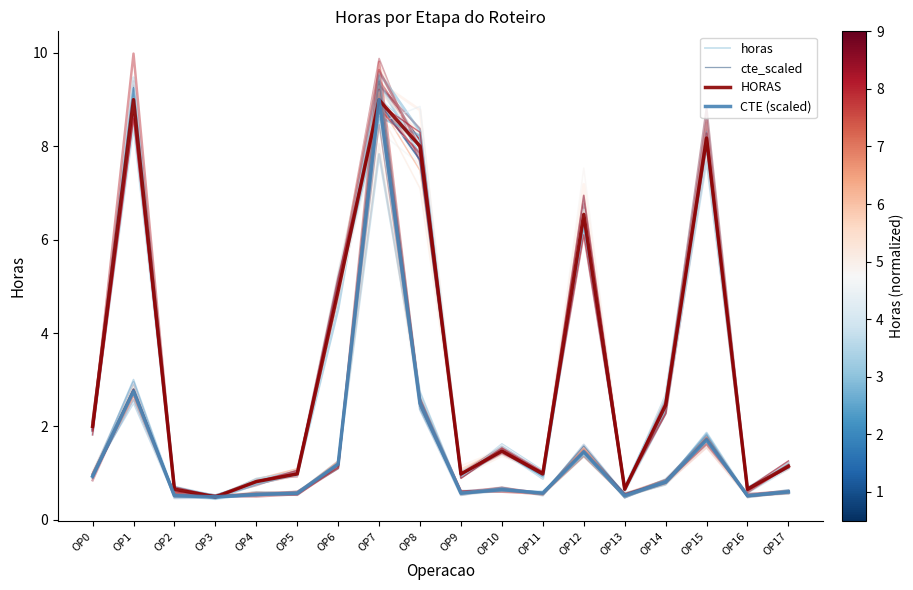

List the labels in order of horas value, smallest first.

OP3, OP13, OP16, OP2, OP4, OP11, OP5, OP9, OP17, OP10, OP0, OP14, OP6, OP12, OP8, OP15, OP1, OP7